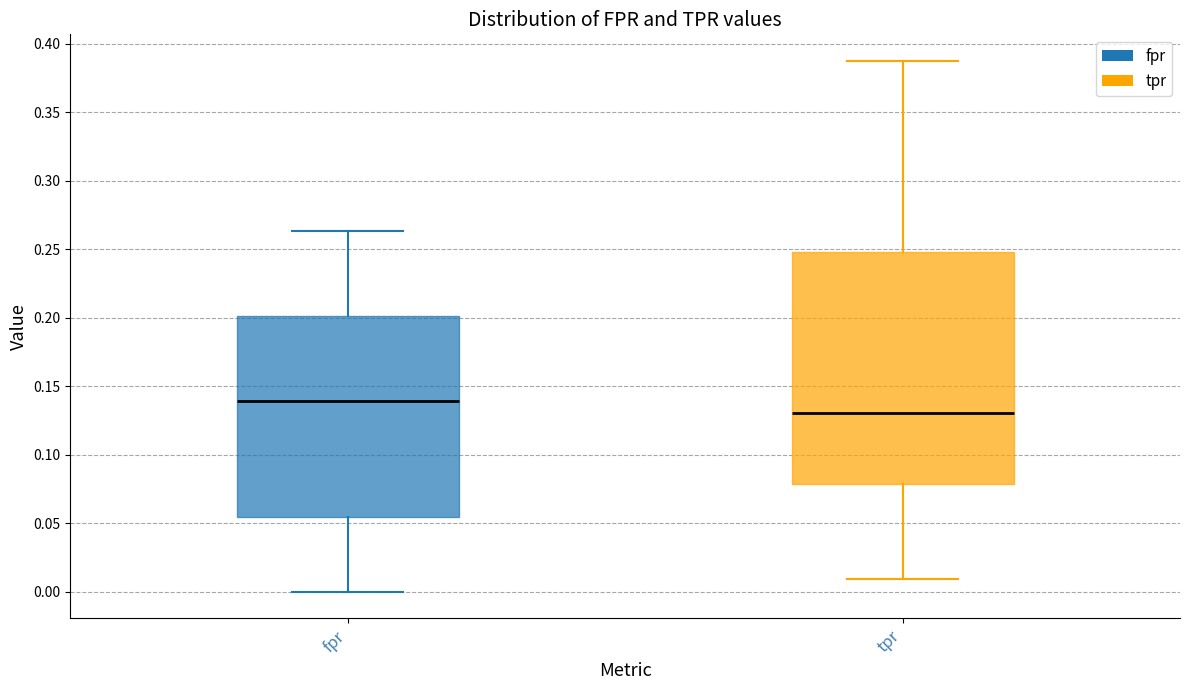

Reading left to right, transcribe this box plot: for each box, give where its median line is, the range the box spans, and where its two whiskers end, as read against the y-axis. The values are not printed on the chart, so give them approximately, as read against the axis.

fpr: median 0.140, box 0.055 to 0.200, whiskers 0.000 to 0.265
tpr: median 0.130, box 0.080 to 0.250, whiskers 0.010 to 0.385